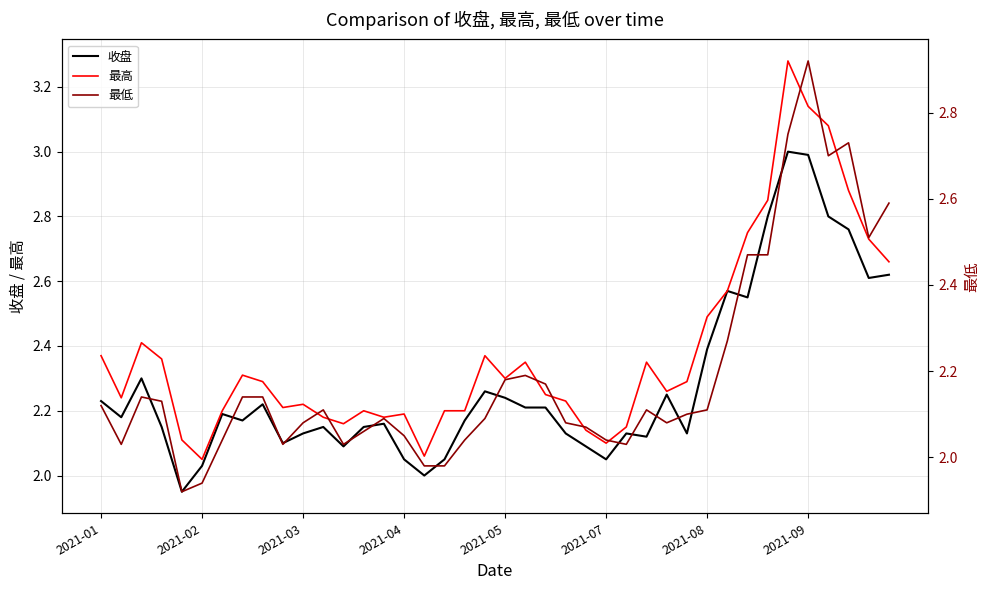

Is it true that 收盘 equals 1.1 at 18?

False